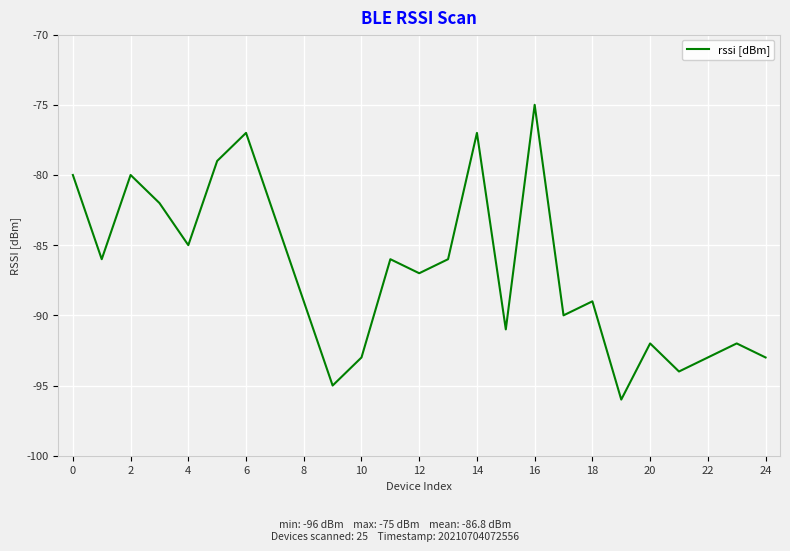

What is the maximum value shown in the chart?

-75